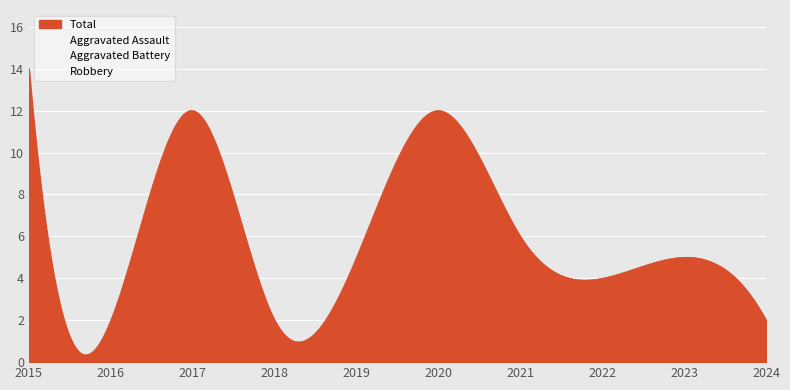

Between 2016 and 2024, which series saw the biggest shift?

Aggravated Assault